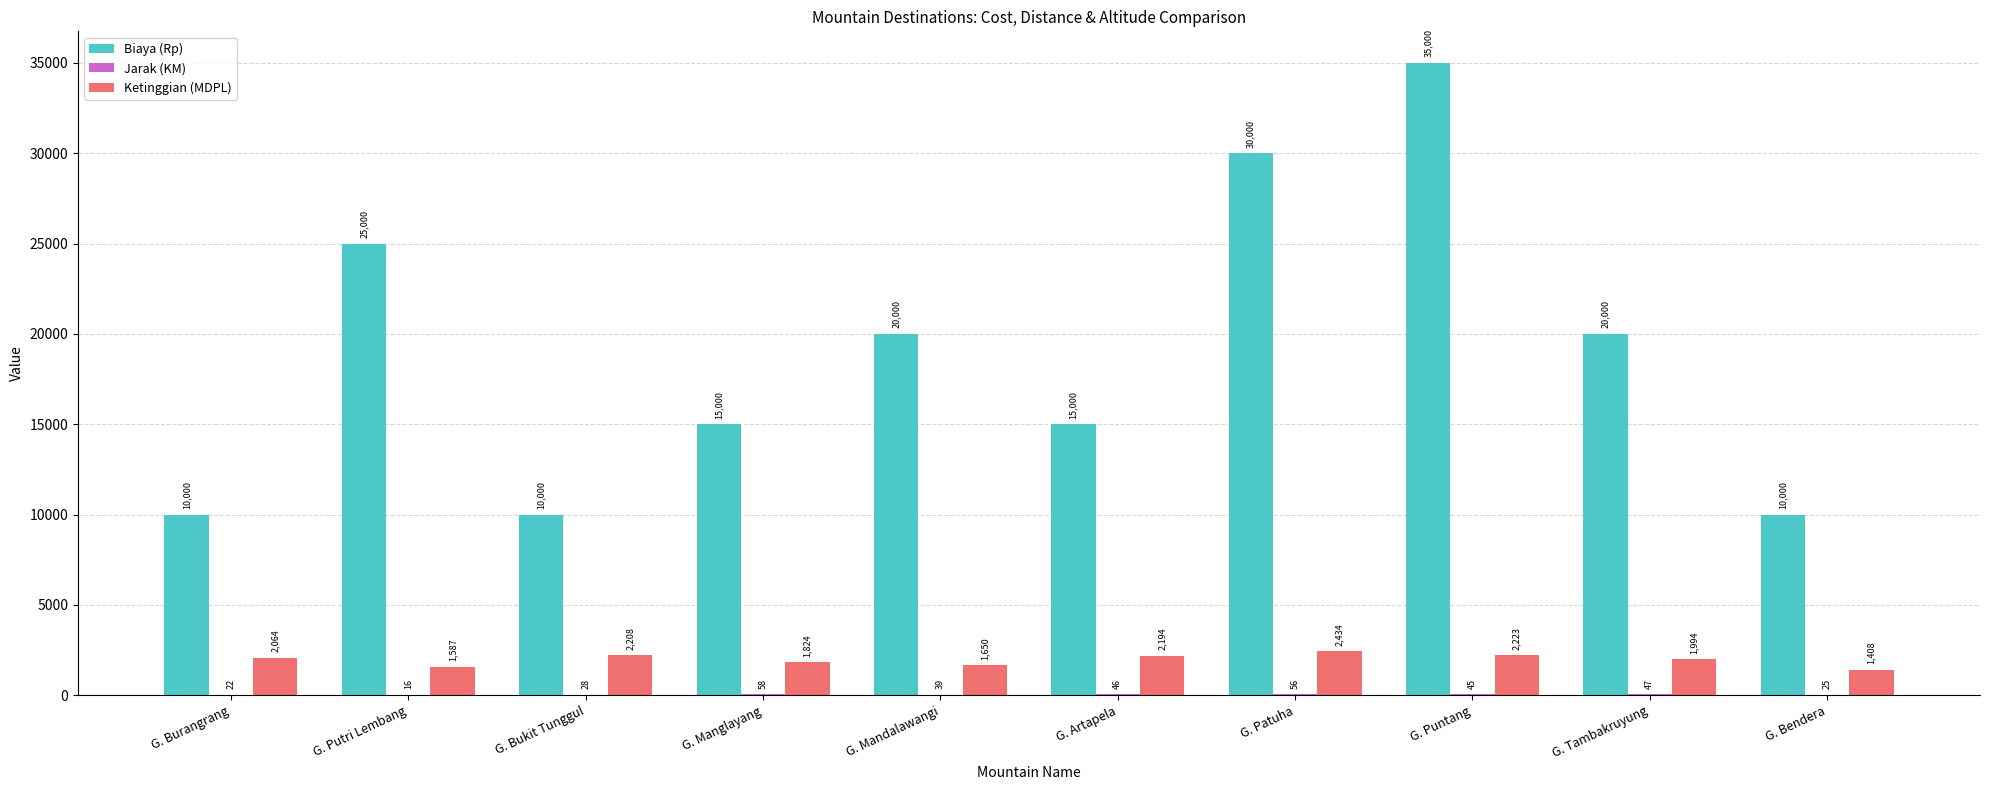

At which category is the sum across all series the highest?

G. Puntang